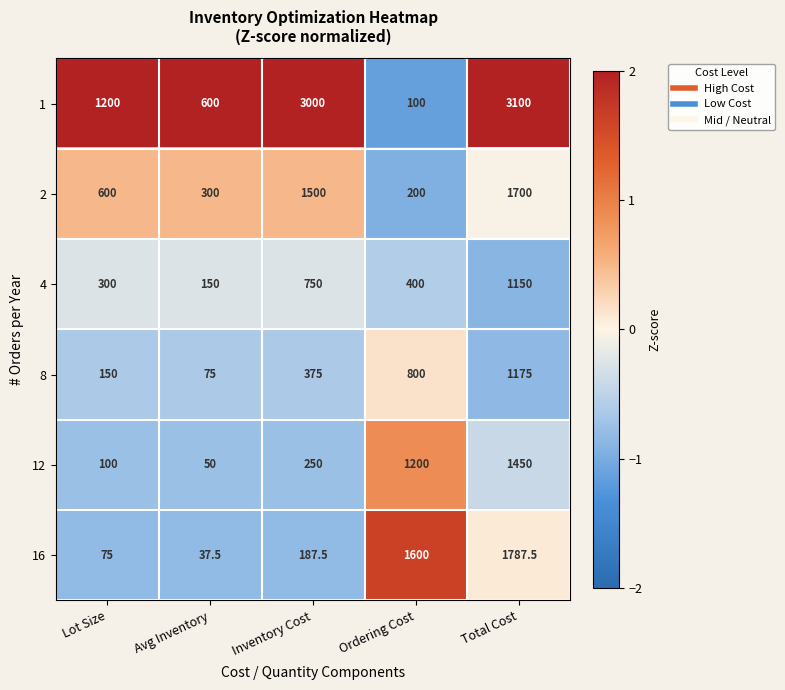

At which label is 2 closest to 950?

Lot Size